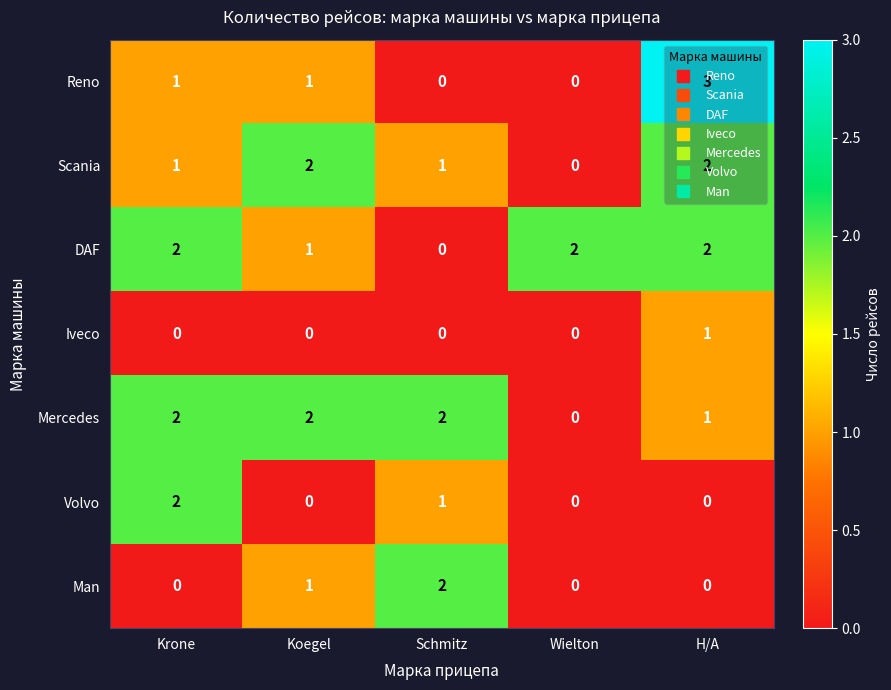

What is the greatest value displayed?

3